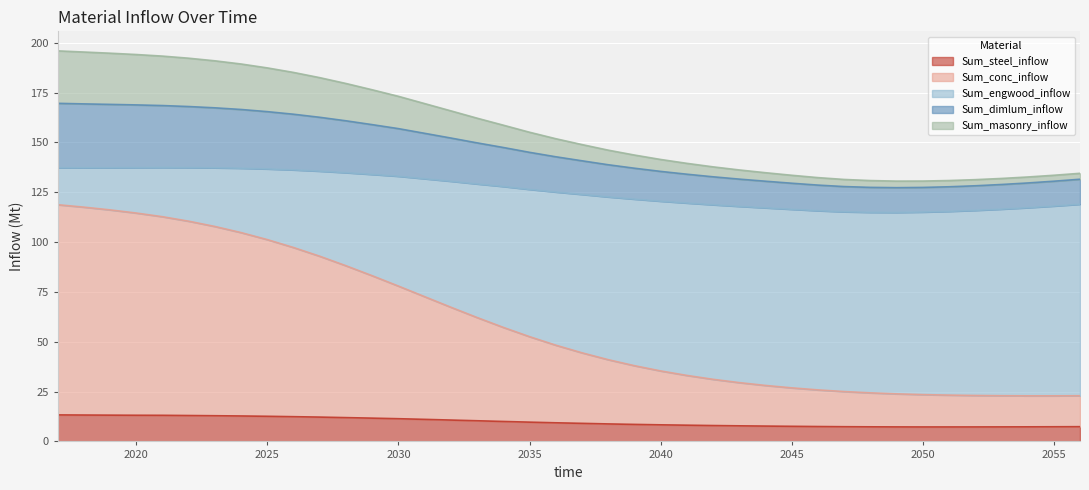

What is the maximum value for Sum_steel_inflow?

13.3